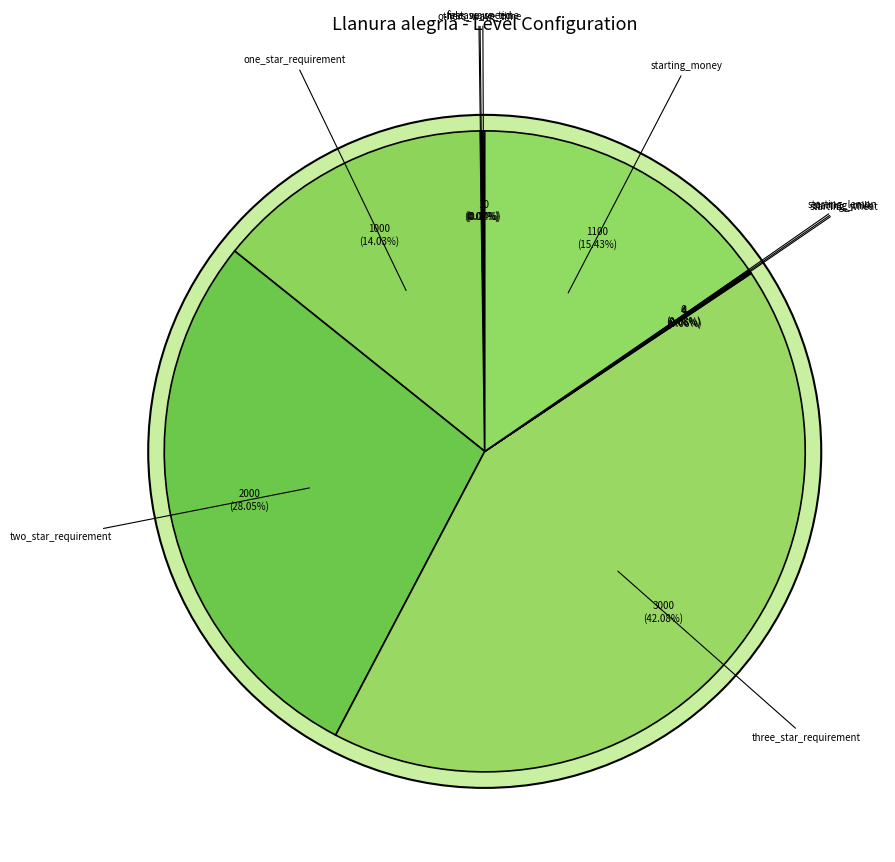

How much of the chart is everything except starting_money?

84.6%